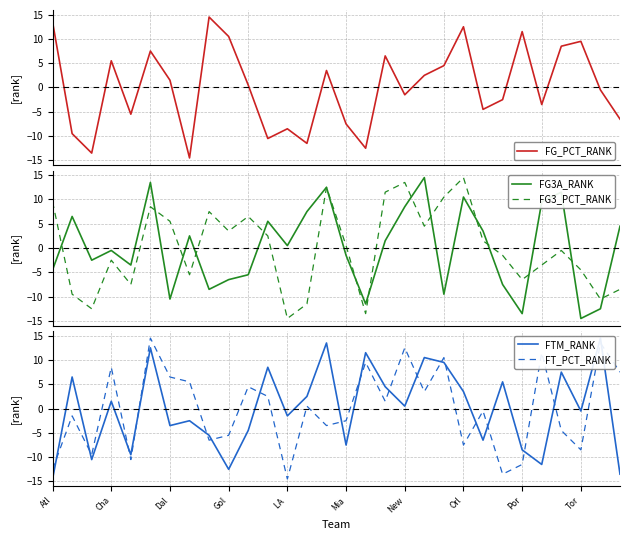

At which label does FT_PCT_RANK first exceed 0?

Cha